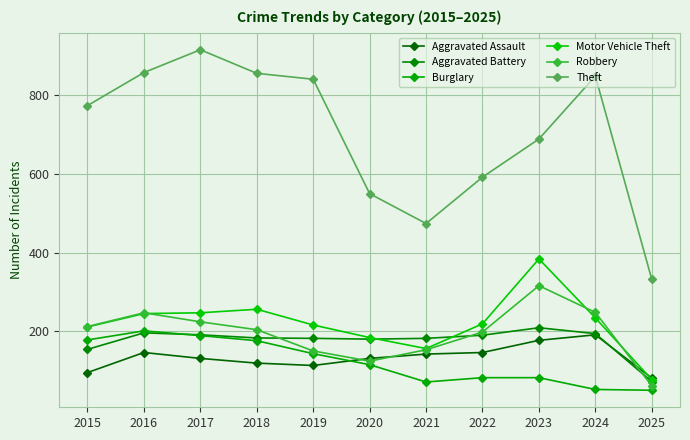

What is the difference between the Aggravated Battery values at 2020 and 2016?

16